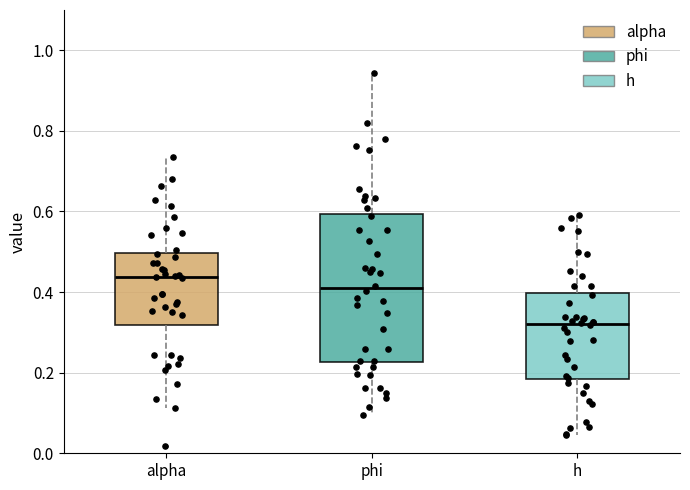

Which box has the lowest median line?

h